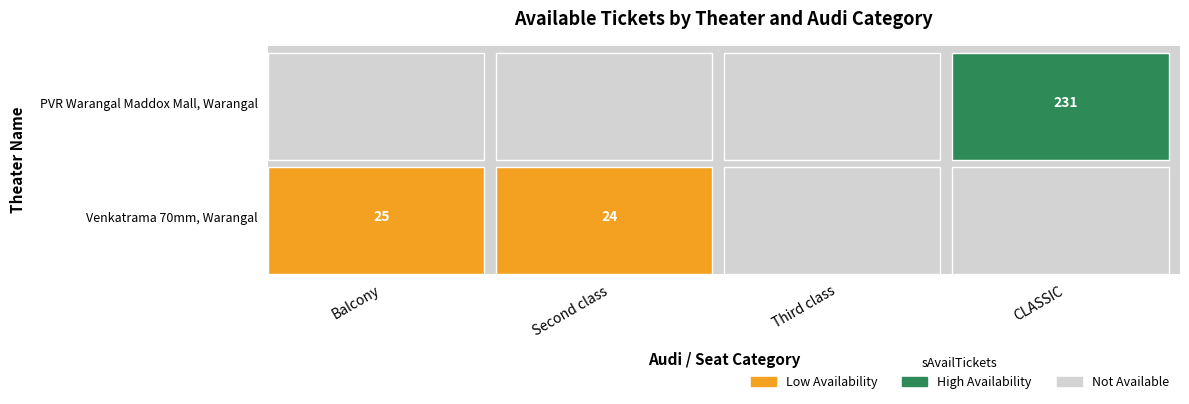

How many categories are shown in the chart?

4